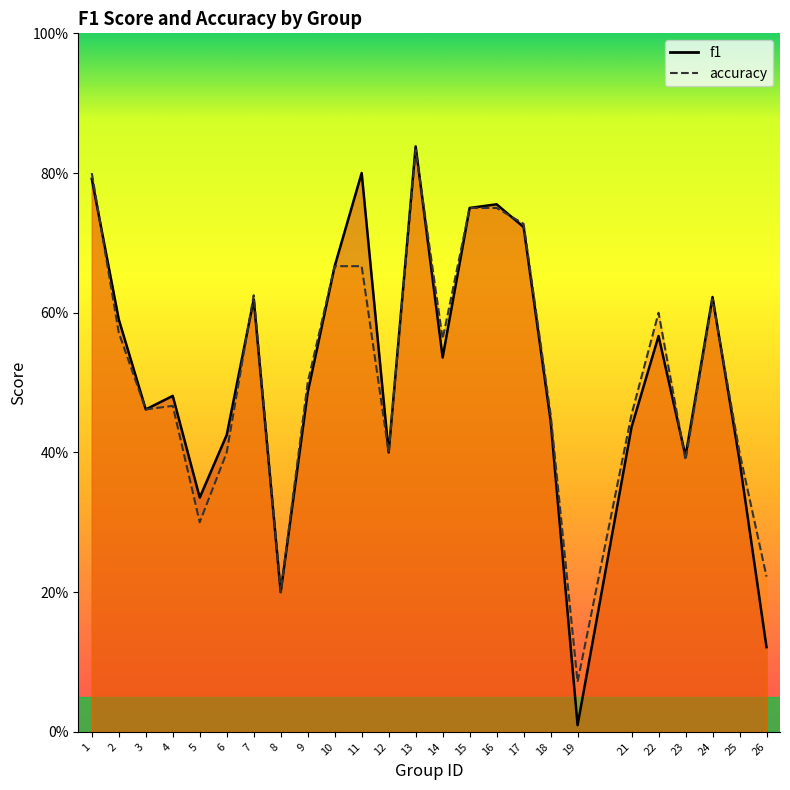

True or false: accuracy has more than 1 points higher than both neighbors.

True